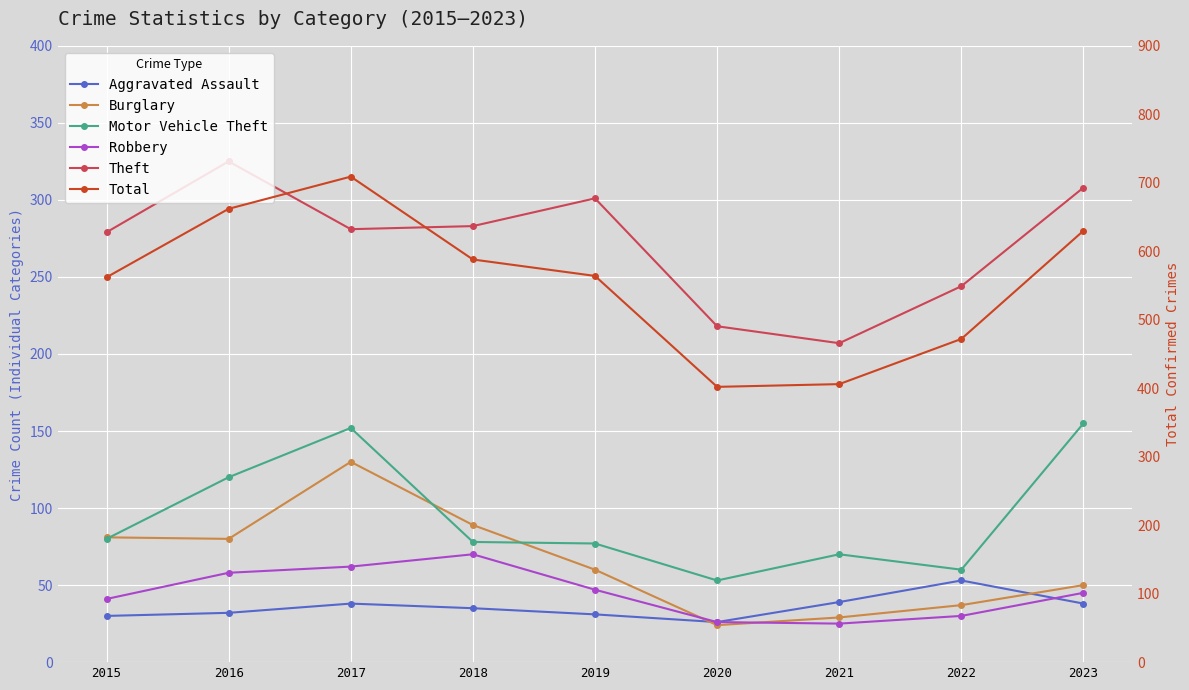

Is it true that Motor Vehicle Theft equals 152 at 2017?

True